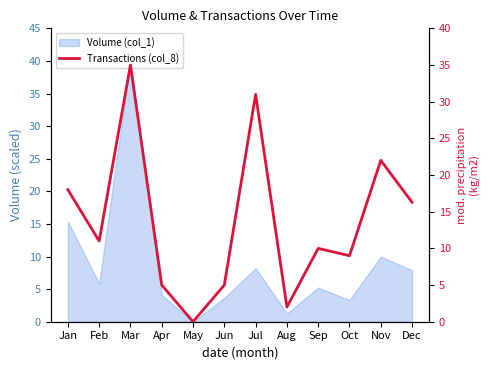

Rank the categories by value from lowest to highest.

May, Aug, Apr, Jun, Oct, Sep, Feb, Dec, Jan, Nov, Jul, Mar